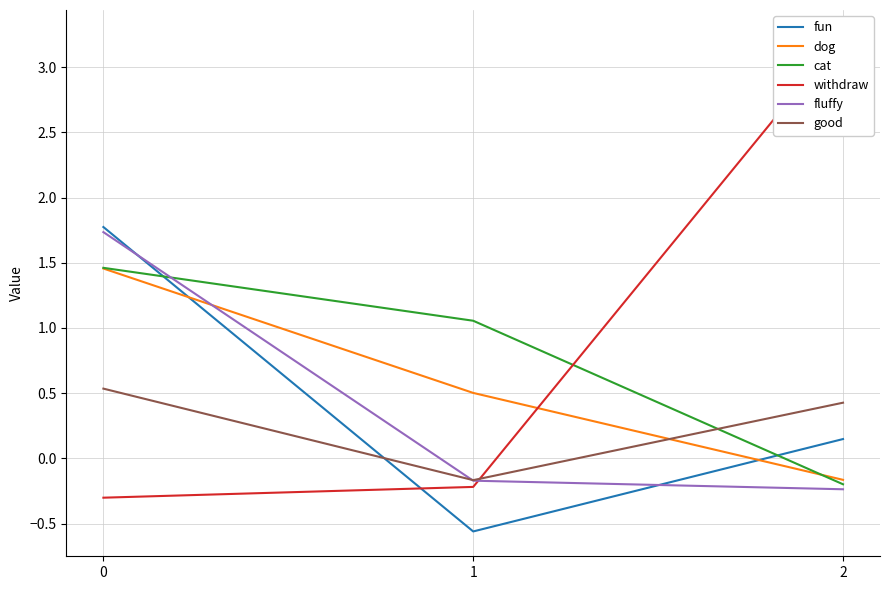

How many positive values does the cat series have?

2